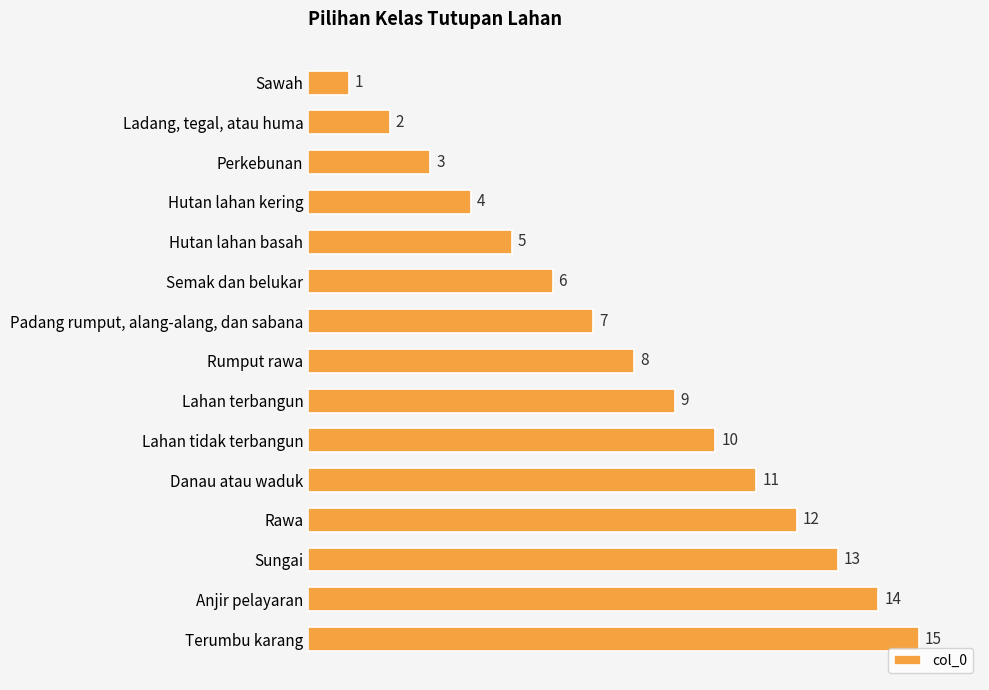

What is the difference between the values at Perkebunan and Lahan terbangun?

6